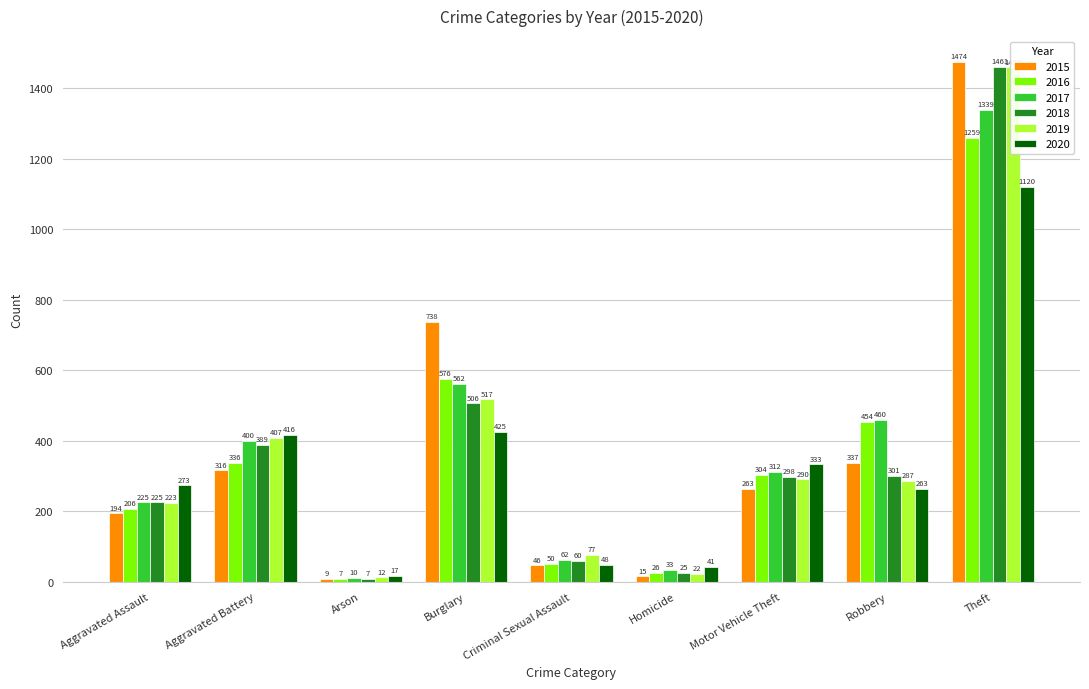

What is the difference between the 2018 values at Burglary and Homicide?

481